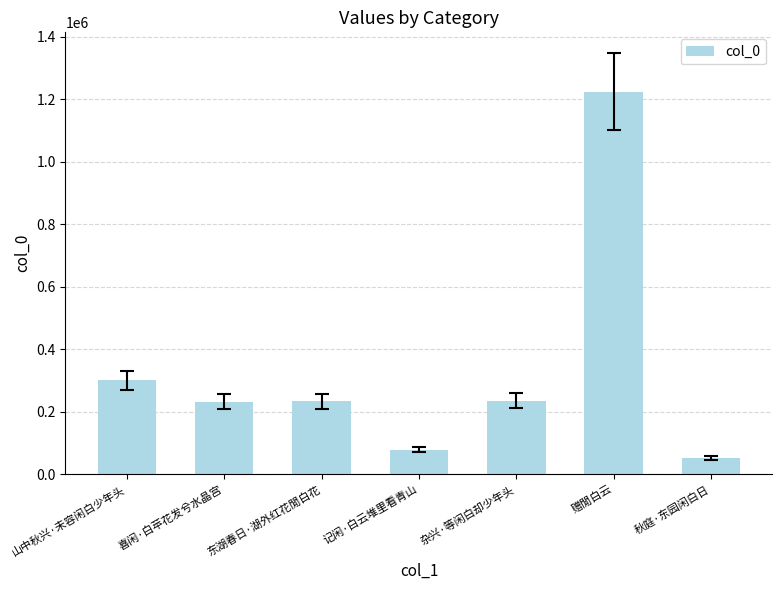

What position from the left is 秋庭·东园闲白日?

7